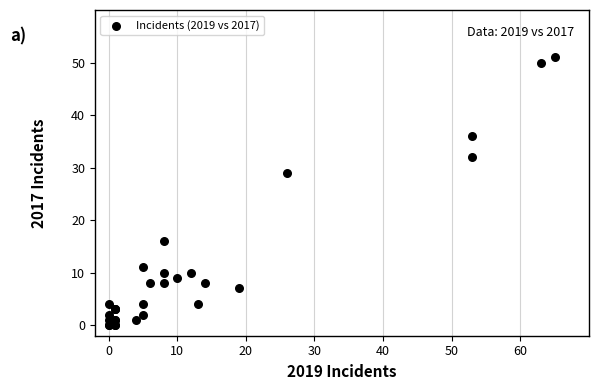

What Y value in the scatter plot is closest to 25?

29